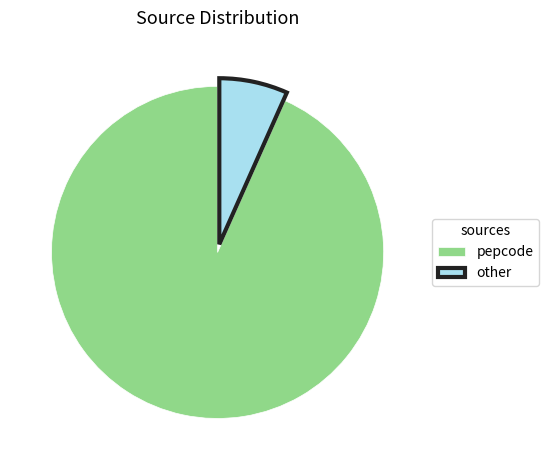

Between other and pepcode, which is larger?

pepcode